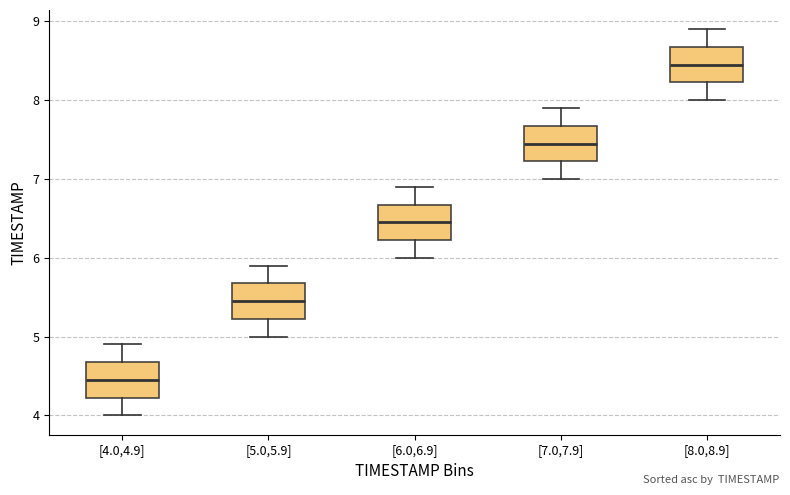

Reading left to right, transcribe this box plot: for each box, give where its median line is, the range the box spans, and where its two whiskers end, as read against the y-axis. The values are not printed on the chart, so give them approximately, as read against the axis.

[4.0,4.9]: median 4.5, box 4.2 to 4.7, whiskers 4.0 to 4.9
[5.0,5.9]: median 5.5, box 5.2 to 5.7, whiskers 5.0 to 5.9
[6.0,6.9]: median 6.5, box 6.2 to 6.7, whiskers 6.0 to 6.9
[7.0,7.9]: median 7.5, box 7.2 to 7.7, whiskers 7.0 to 7.9
[8.0,8.9]: median 8.5, box 8.2 to 8.7, whiskers 8.0 to 8.9